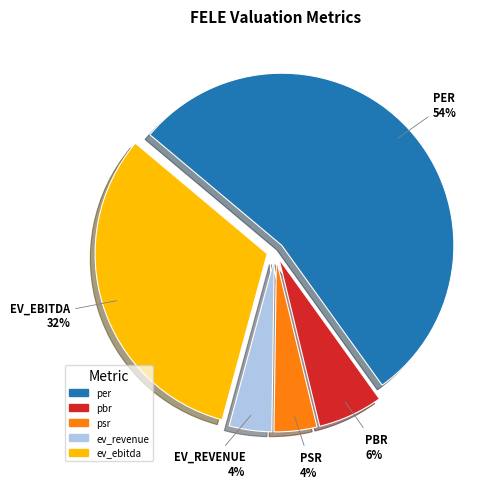

Combined, do per and psr account for over 50%?

Yes